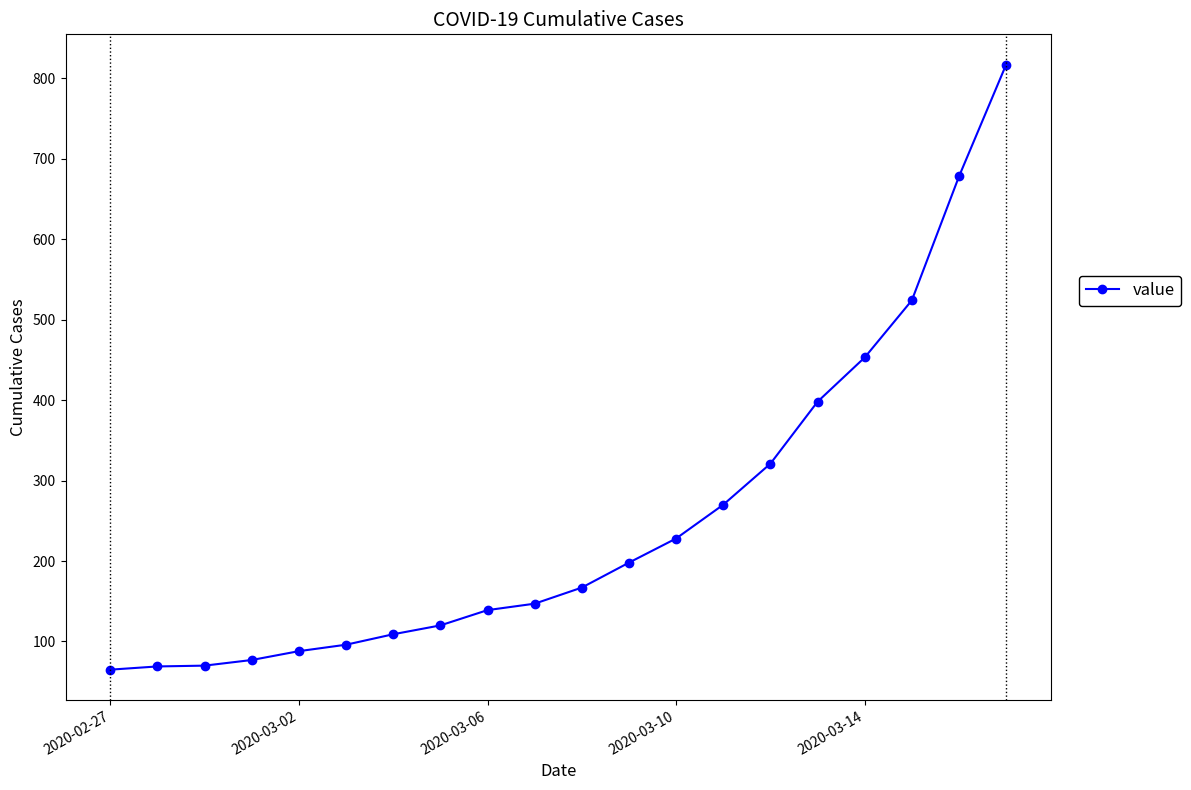

What is the value of the 18th point from the left?

524